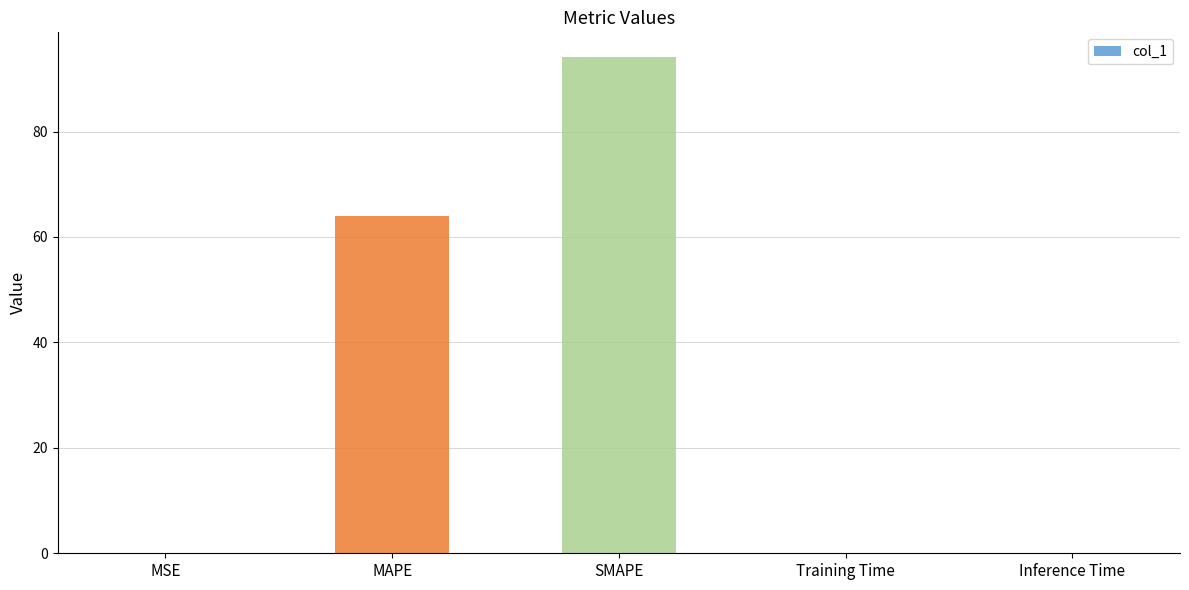

Between SMAPE and MAPE, which is larger?

SMAPE